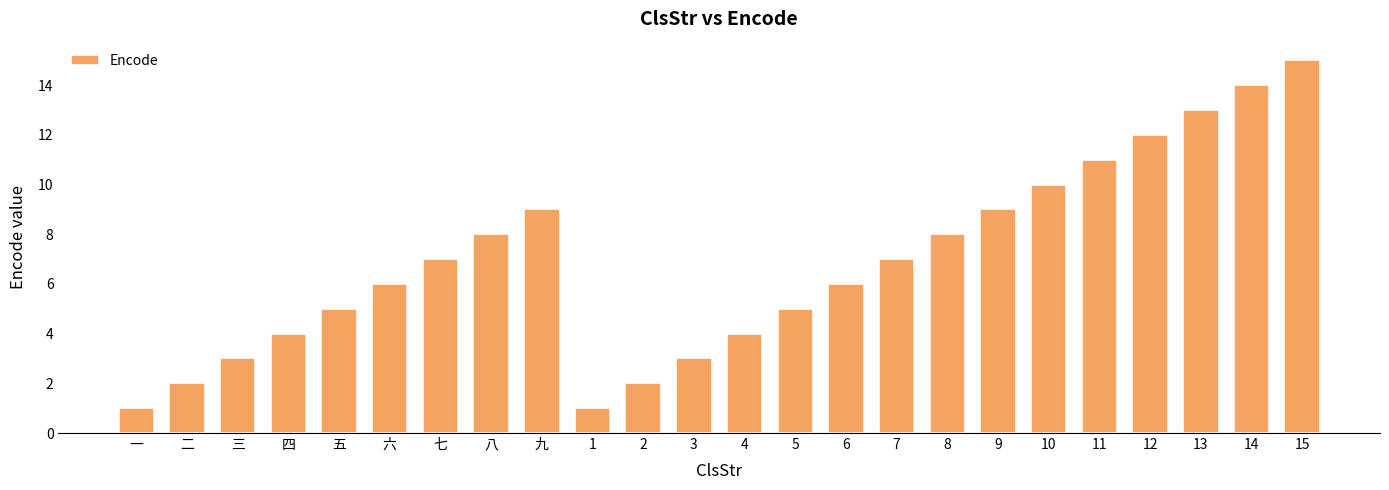

Does the chart contain any negative values?

No